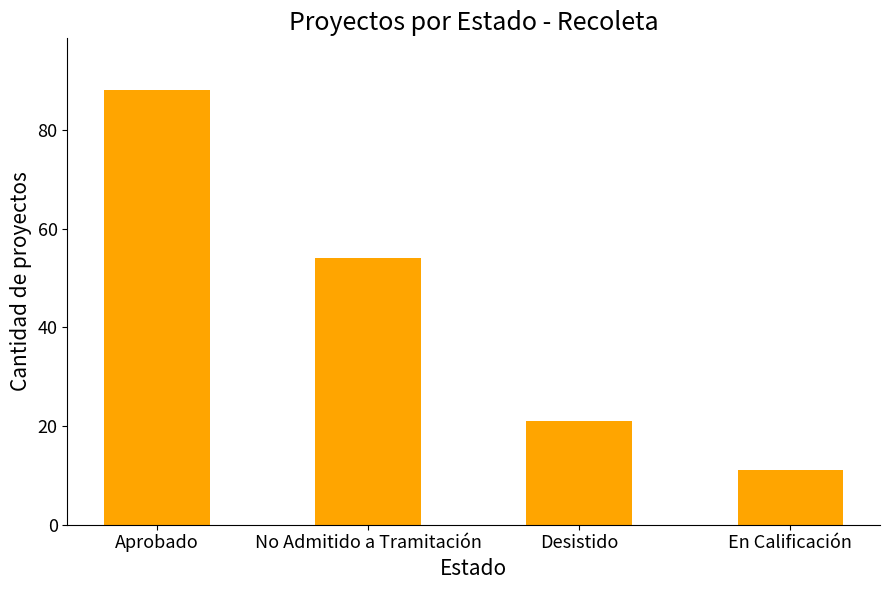

True or false: the data shows 11 at En Calificación.

True